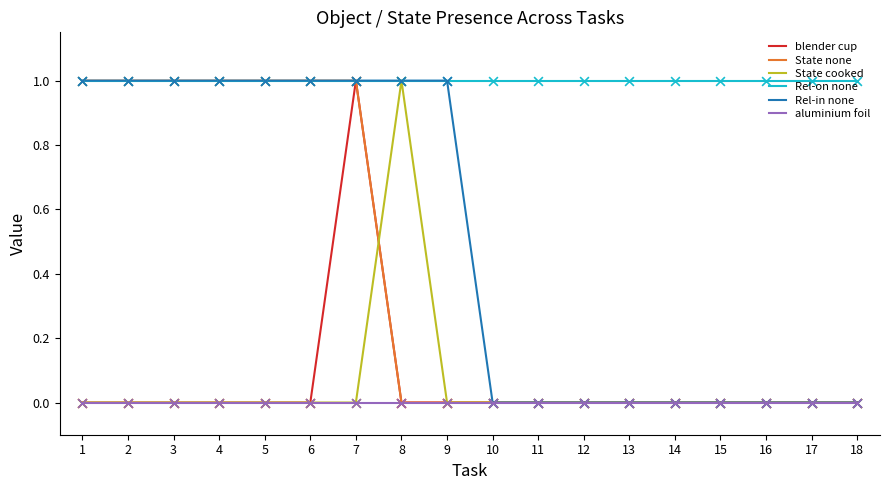

True or false: aluminium foil has a value of 0 at 6.

True